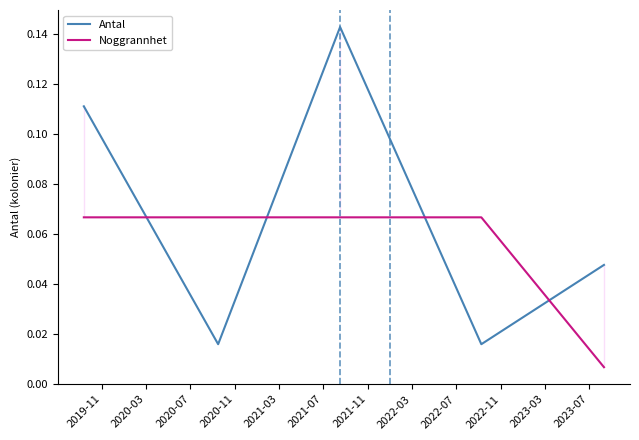

Reading left to right, transcribe all the data shown in this chart.

Antal: 0.1	0.0	0.1	0.0	0.0
Noggrannhet: 0.1	0.1	0.1	0.1	0.0